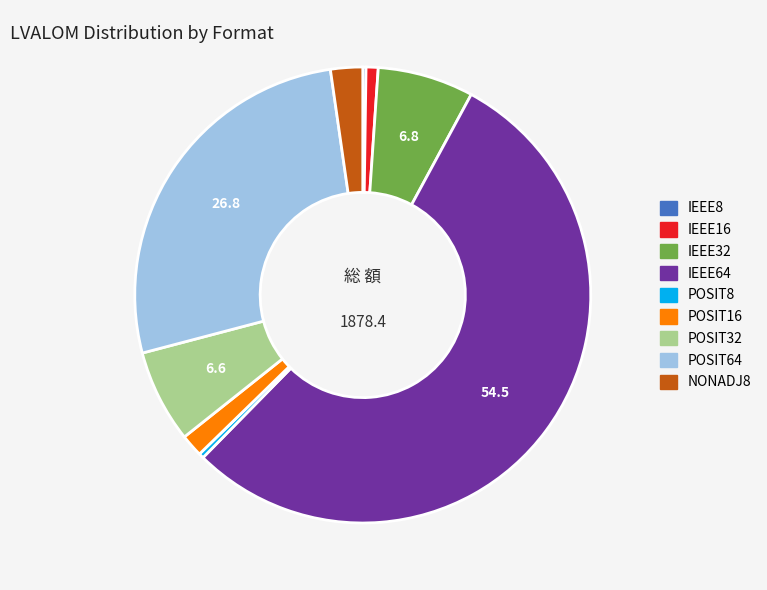

Which category has the biggest portion of the pie?

IEEE64